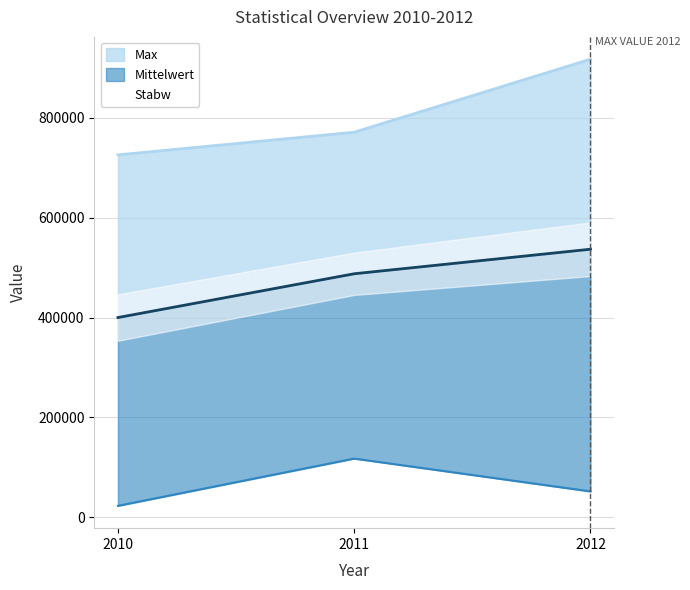

Rank the categories by Min value from highest to lowest.

2011, 2012, 2010